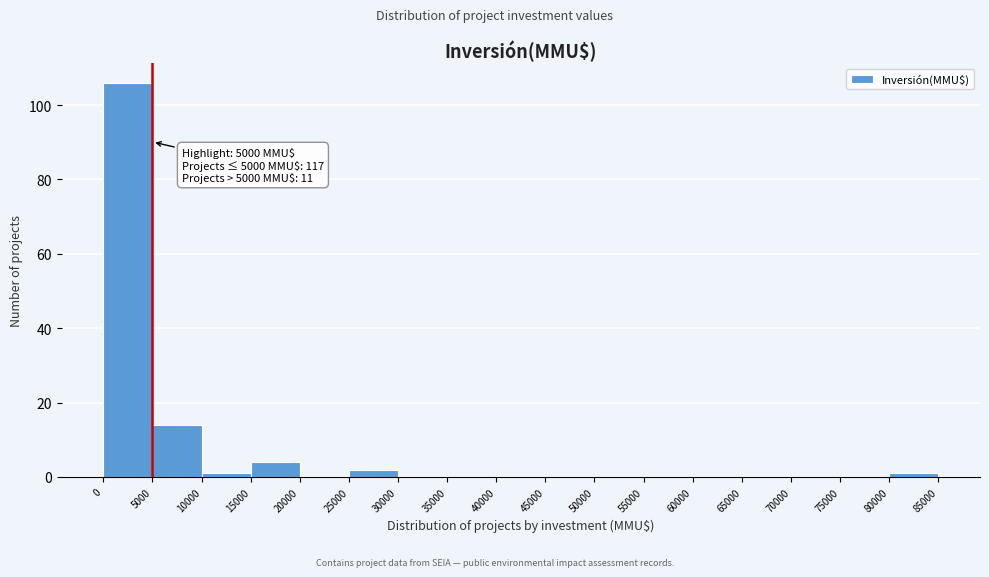

Over which range of the x-axis is the bar tallest?

0 to 5000